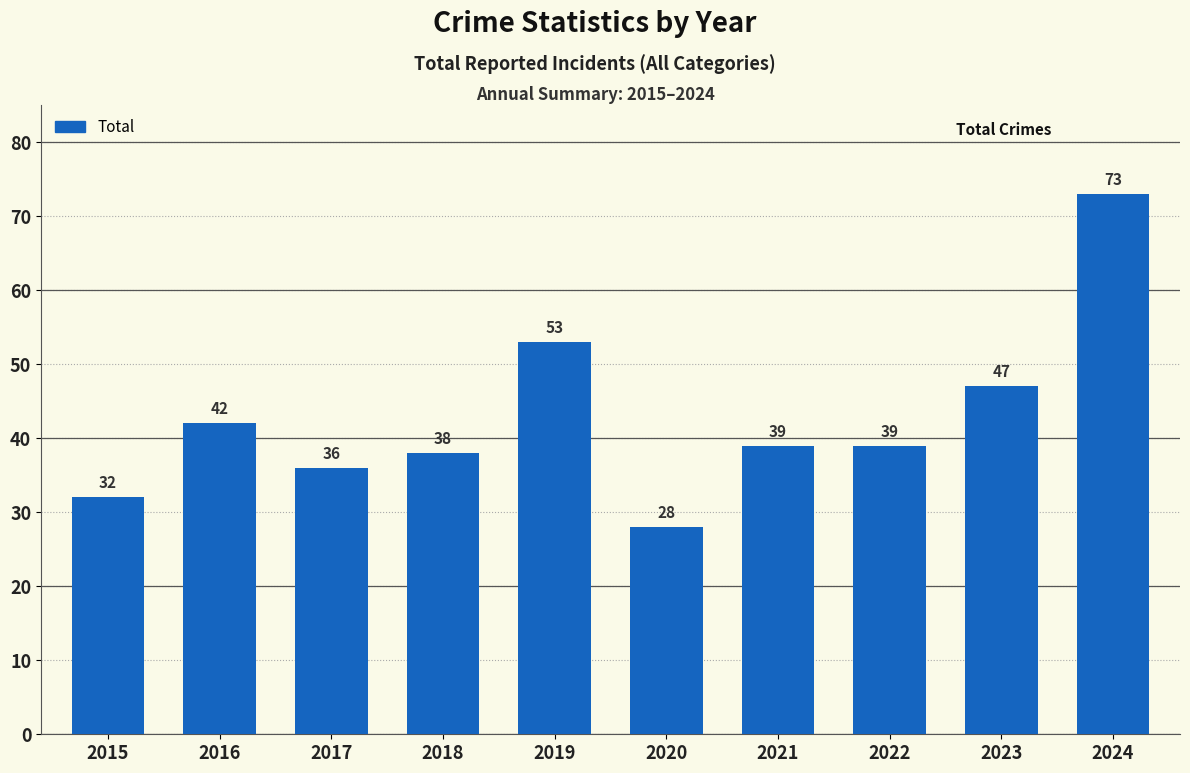

What is the value of the 3rd bar from the left?

36